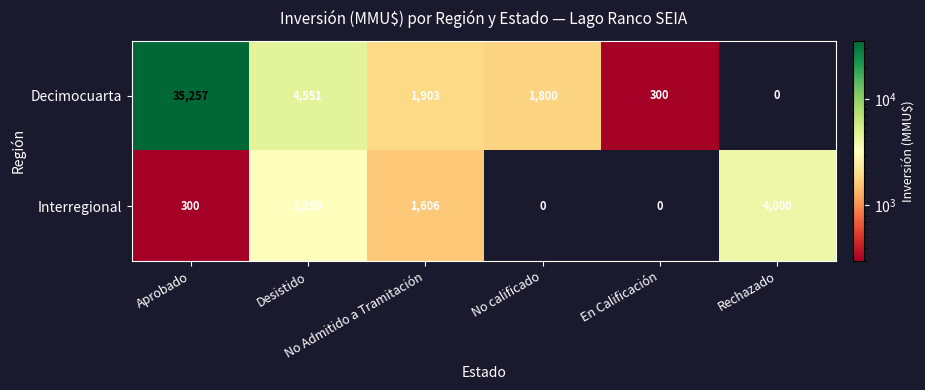

List the series in order of their overall mean, lowest first.

Interregional, Decimocuarta